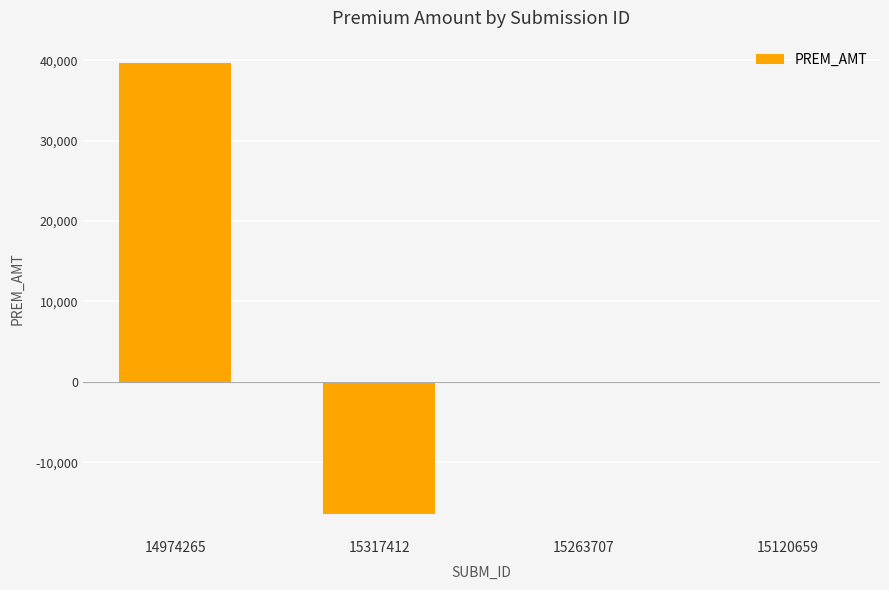

What is the greatest value displayed?

39628